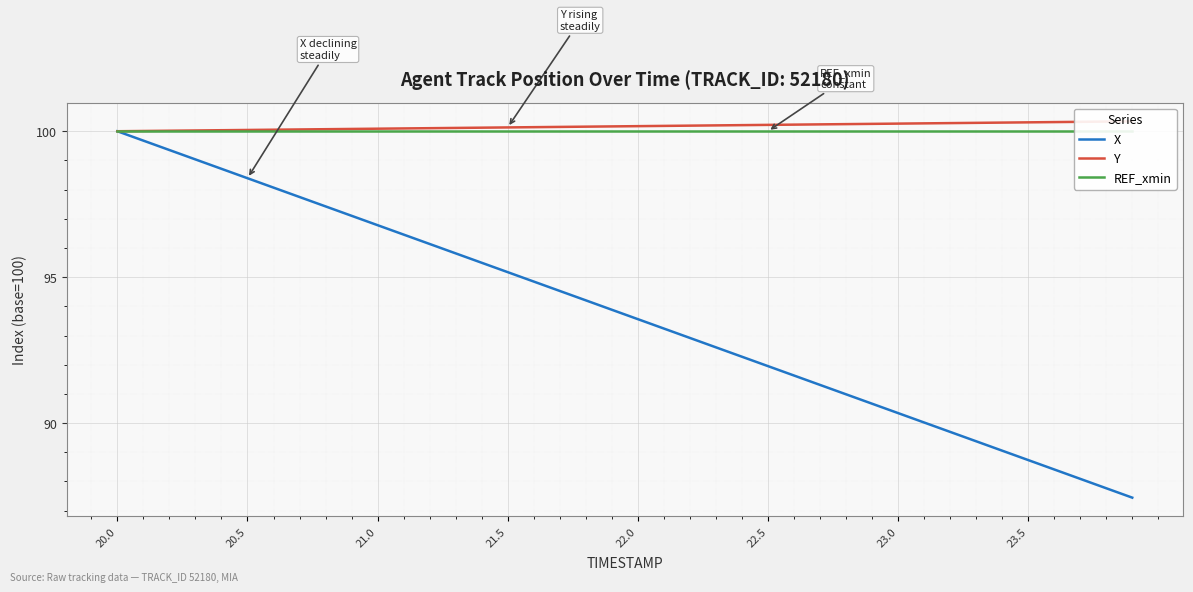

At which label is X closest to 93?

22